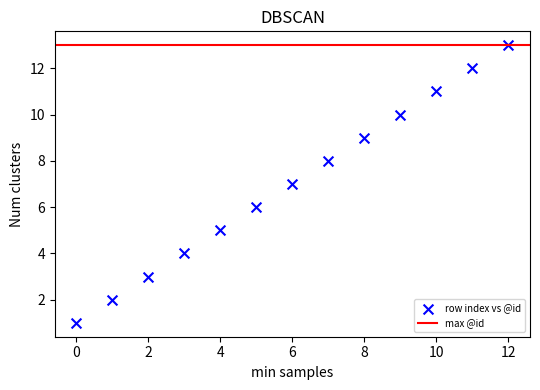

What is the range of Y values (max minus min)?

12